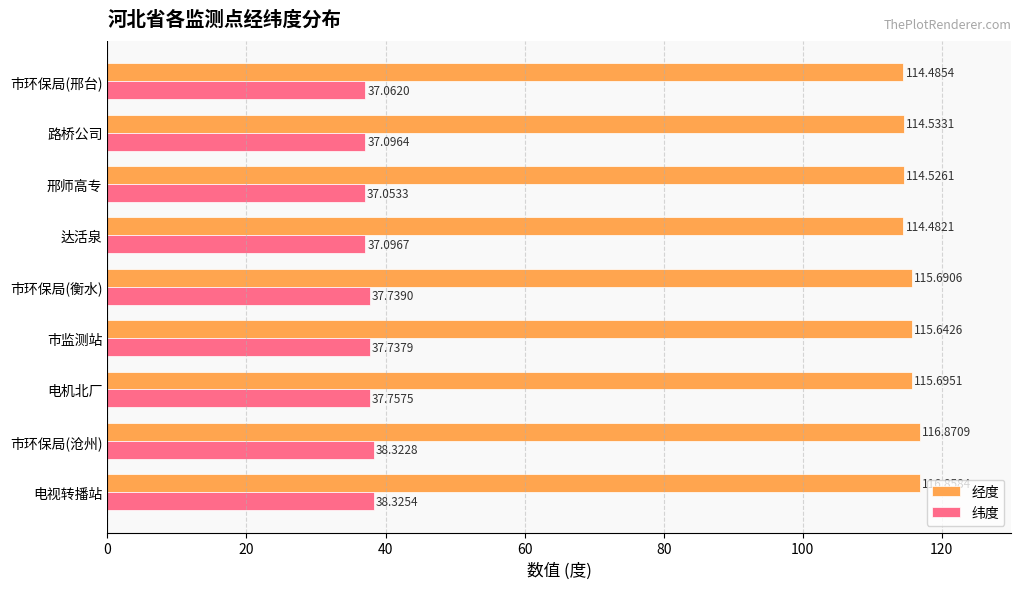

Rank the series by their average value, from highest to lowest.

经度, 纬度